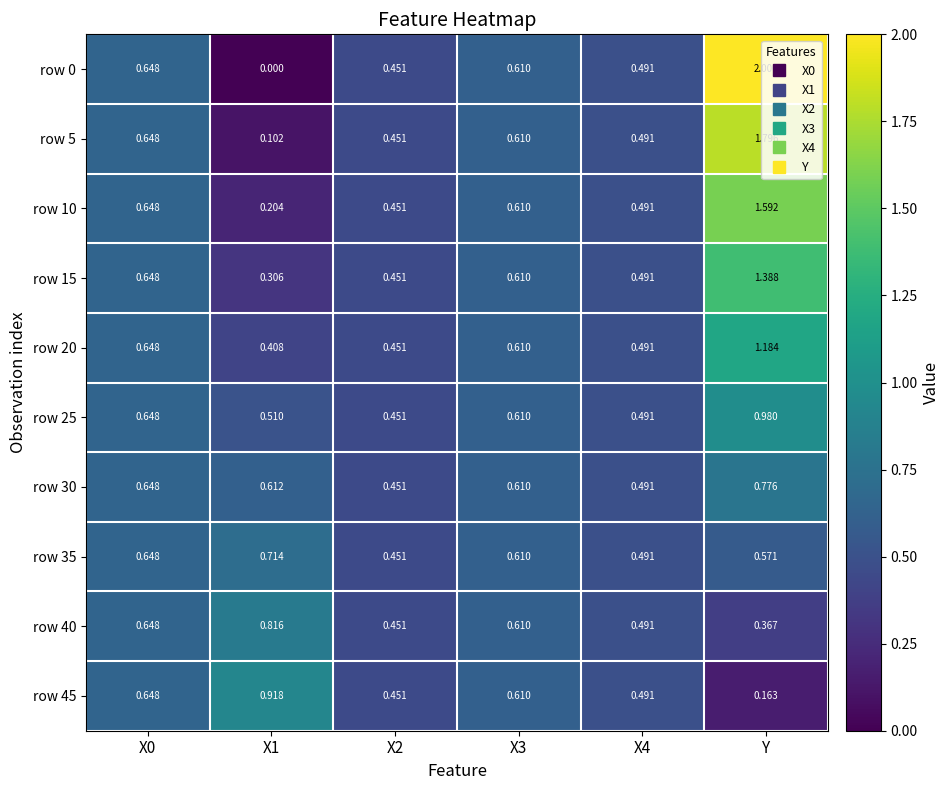

At which category is the sum across all series the highest?

Y